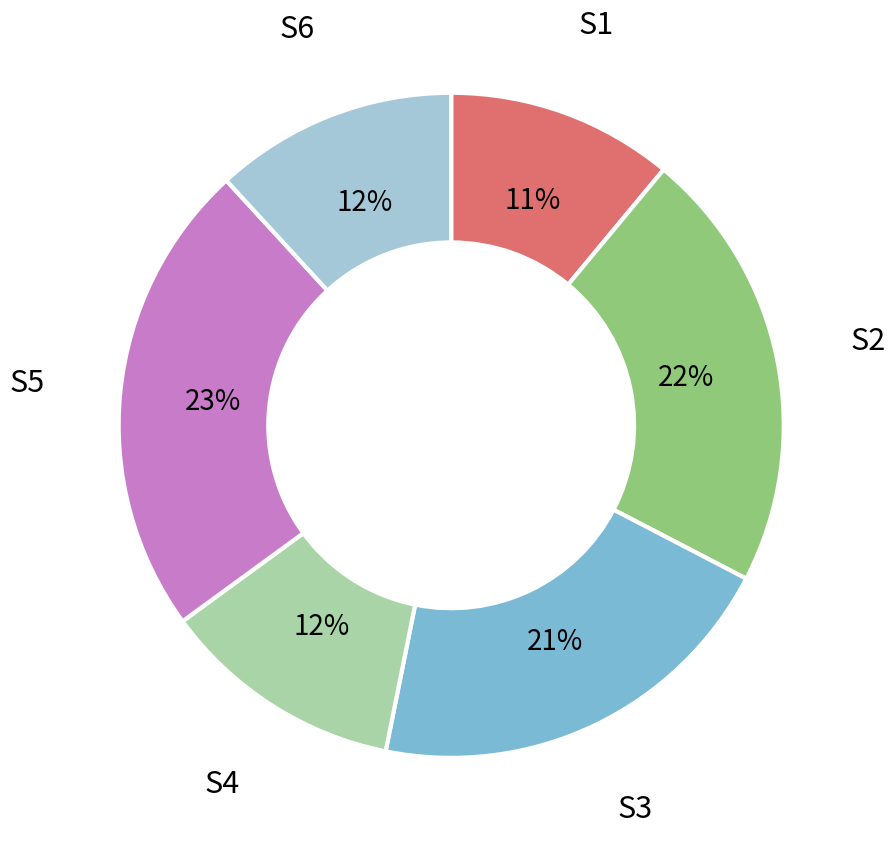

Is the sum of S6 and S1 greater than half?

No